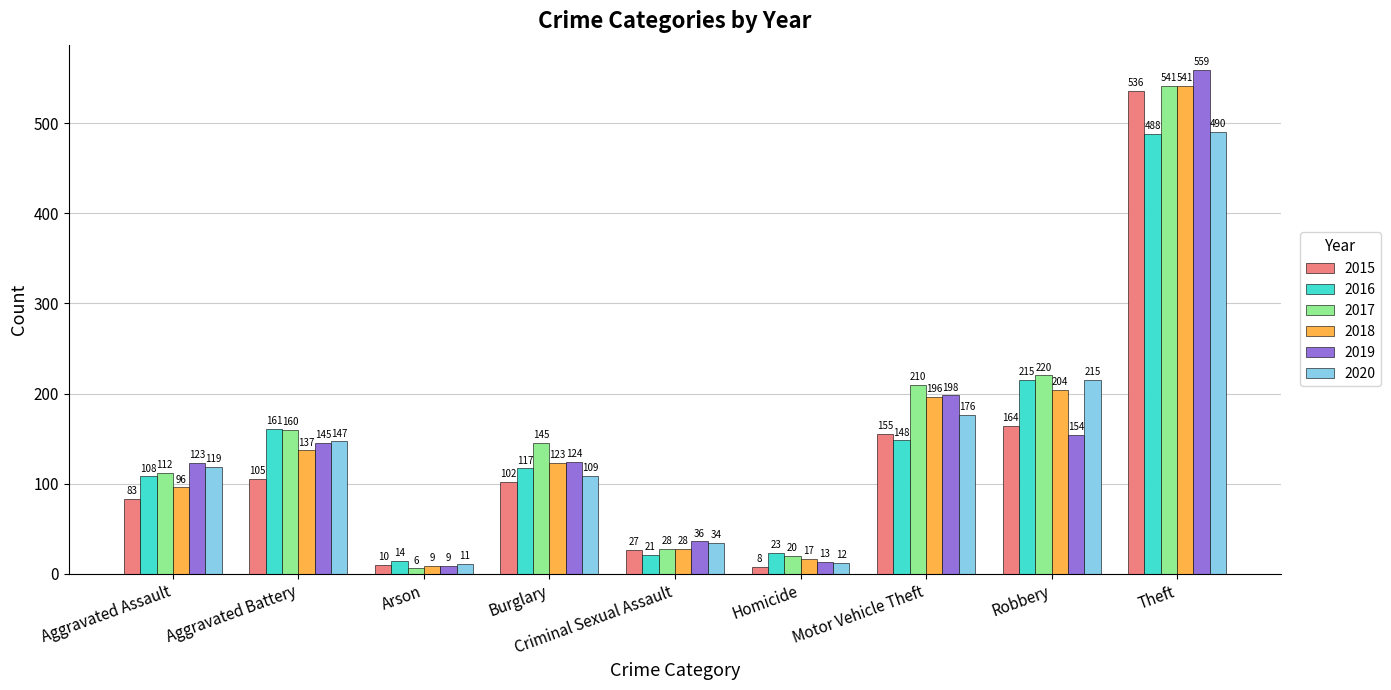

What is the difference between the maximum and minimum values in the 2015 series?

528